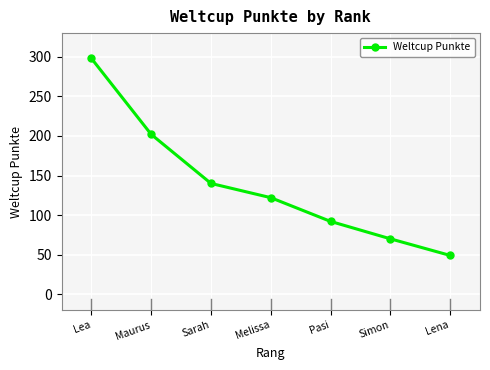

Where does the data first go above 122?

Lea